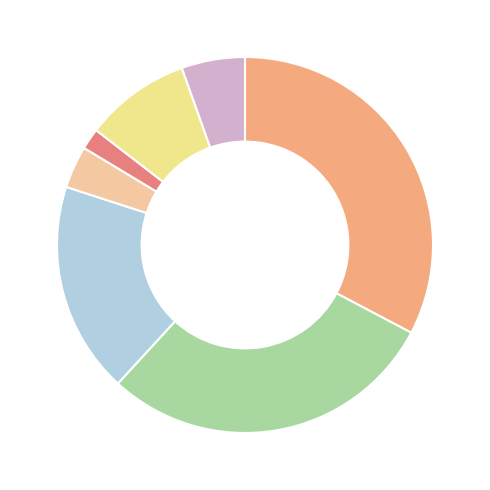

Which slice is the smallest?

6